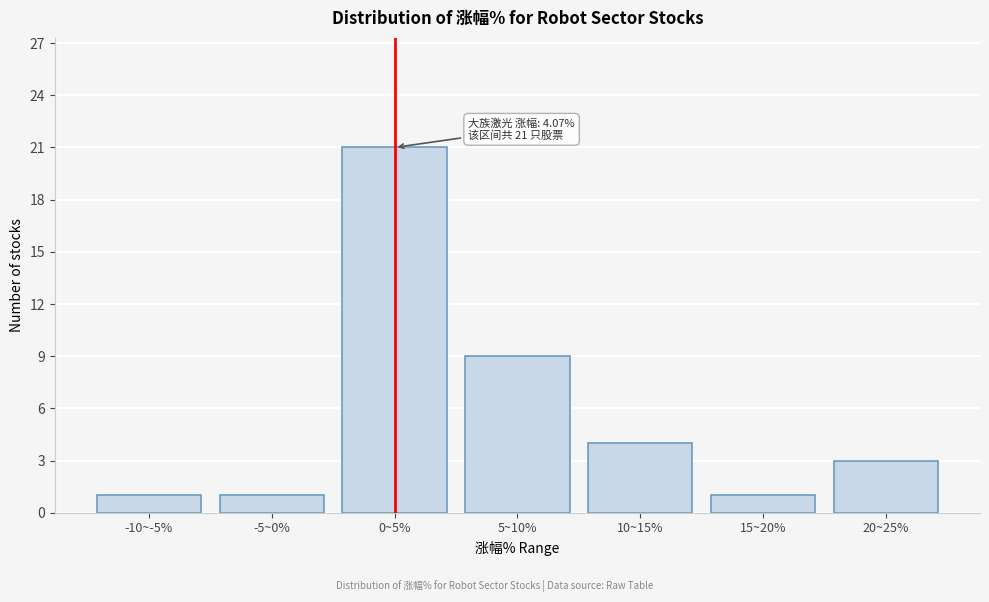

Reading left to right, list all the values displayed in this chart.

1	1	21	9	4	1	3